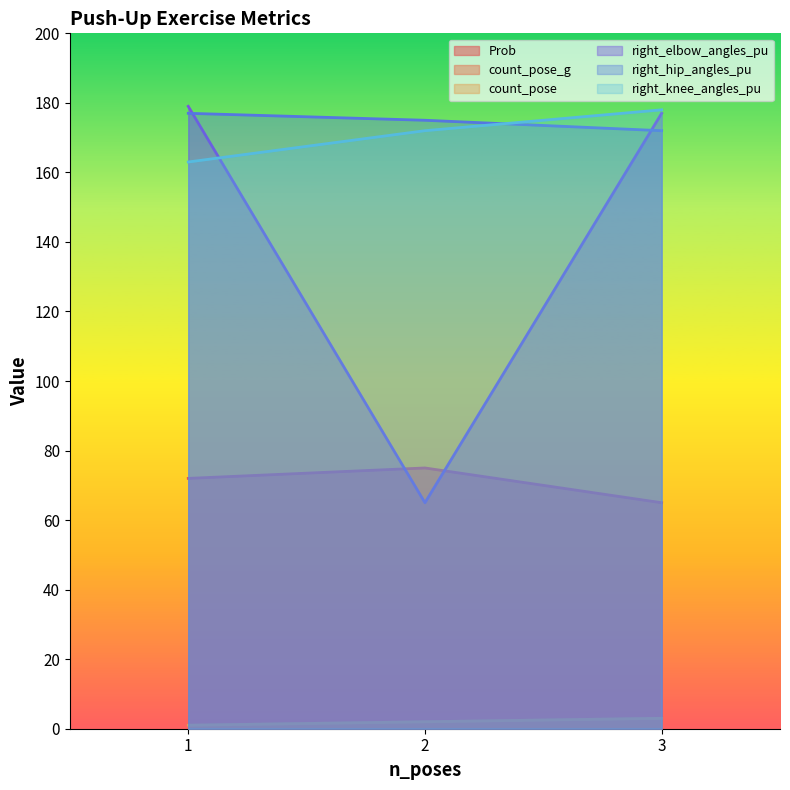

At which label is right_knee_angles_pu closest to 170?

2